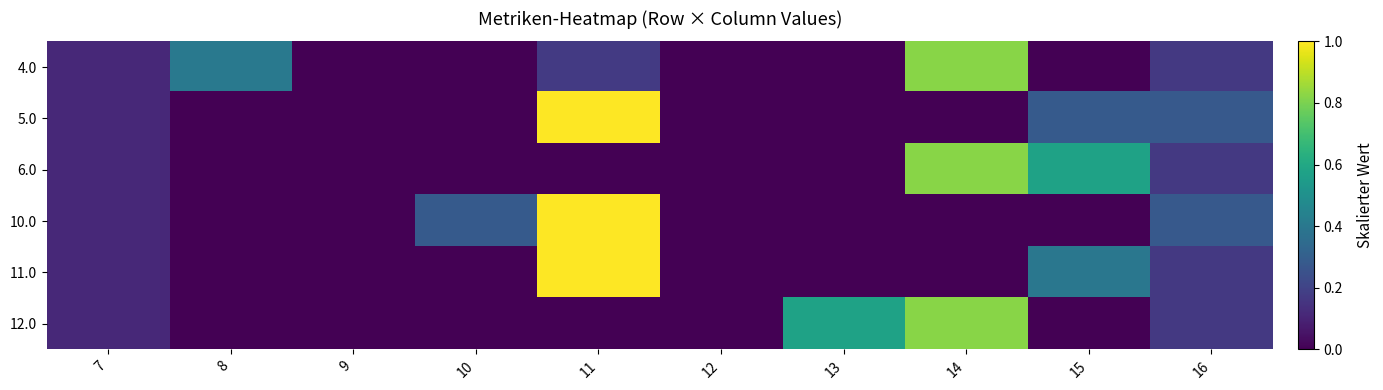

How many distinct data groups are displayed?

6